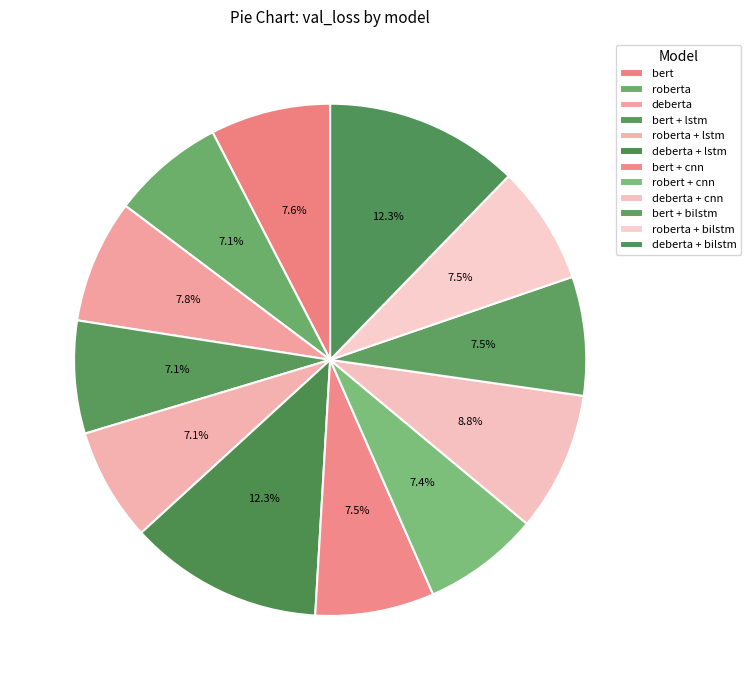

Which slice is the largest?

deberta + lstm